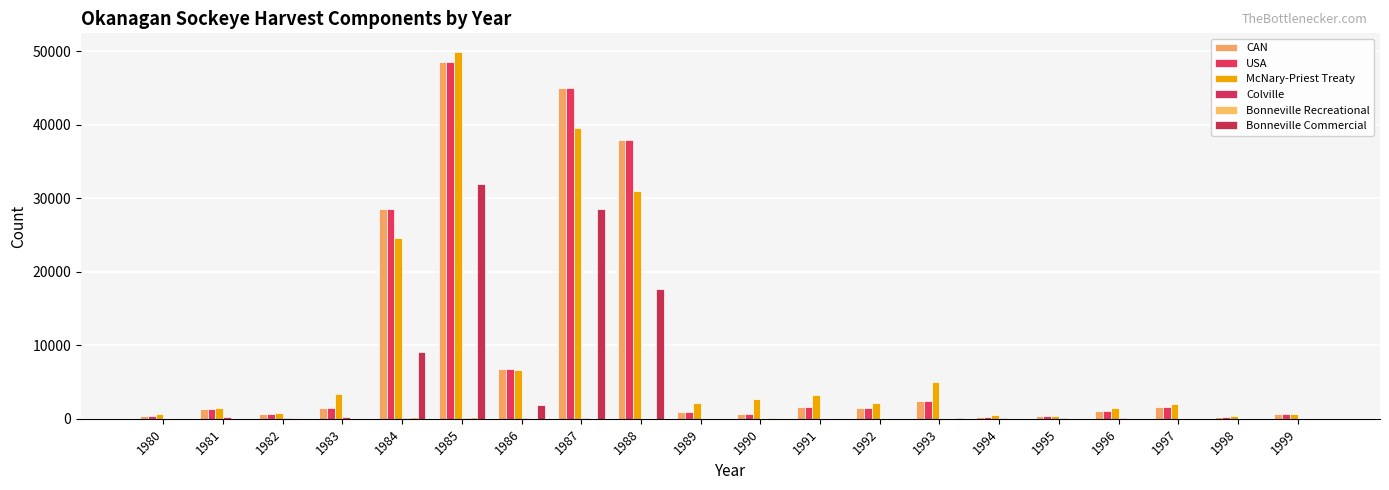

Reading left to right, transcribe all the data shown in this chart.

CAN: 1980=443	1981=1330	1982=595	1983=1498	1984=28575	1985=48531	1986=6818	1987=45023	1988=37950	1989=937	1990=714	1991=1663	1992=1538	1993=2460	1994=217	1995=329	1996=1125	1997=1544	1998=263	1999=642
USA: 1980=443	1981=1330	1982=595	1983=1498	1984=28575	1985=48531	1986=6818	1987=45023	1988=37950	1989=937	1990=714	1991=1663	1992=1538	1993=2460	1994=217	1995=329	1996=1125	1997=1544	1998=263	1999=642
McNary-Priest Treaty: 1980=636	1981=1507	1982=775	1983=3349	1984=24616	1985=49969	1986=6672	1987=39560	1988=30990	1989=2138	1990=2716	1991=3271	1992=2185	1993=5020	1994=472	1995=445	1996=1414	1997=2046	1998=425	1999=704
Colville: 1980=33	1981=230	1982=140	1983=228	1984=48	1985=44	1986=94	1987=68	1988=25	1989=24	1990=21	1991=26	1992=25	1993=20	1994=137	1995=66	1996=60	1997=21	1998=20	1999=0
Bonneville Recreational: 1980=0	1981=0	1982=80	1983=43	1984=226	1985=191	1986=25	1987=25	1988=25	1989=36	1990=173	1991=3	1992=8	1993=9	1994=1	1995=1	1996=6	1997=2	1998=2	1999=1
Bonneville Commercial: 1980=4	1981=0	1982=20	1983=40	1984=9119	1985=32022	1986=1815	1987=28528	1988=17607	1989=0	1990=0	1991=0	1992=0	1993=55	1994=0	1995=0	1996=19	1997=10	1998=0	1999=0